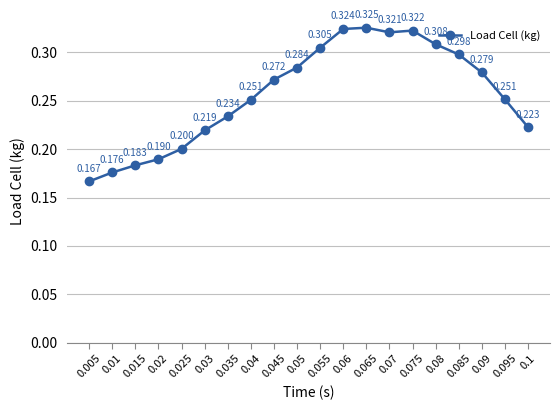

True or false: the data has more than 2 interior local peaks.

False